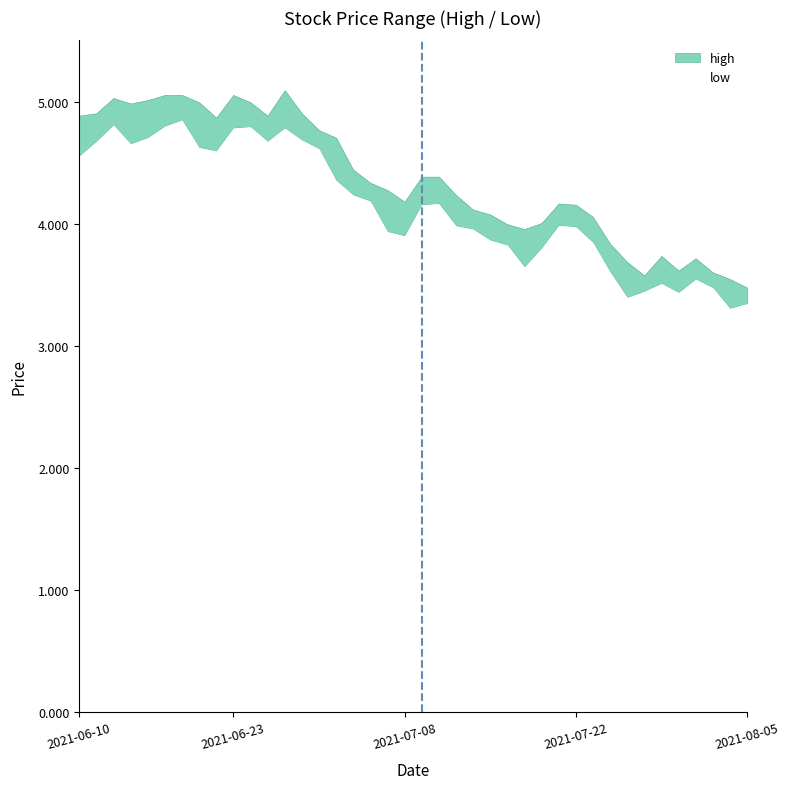

What is the label of the 7th point from the left?

2021-06-18